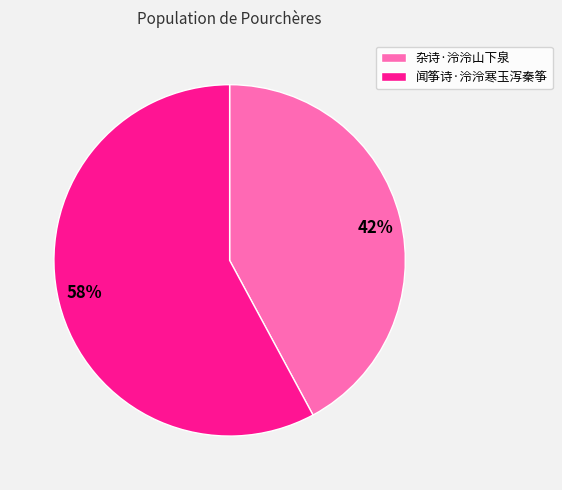

What is the largest slice in the pie chart?

闻筝诗·泠泠寒玉泻秦筝